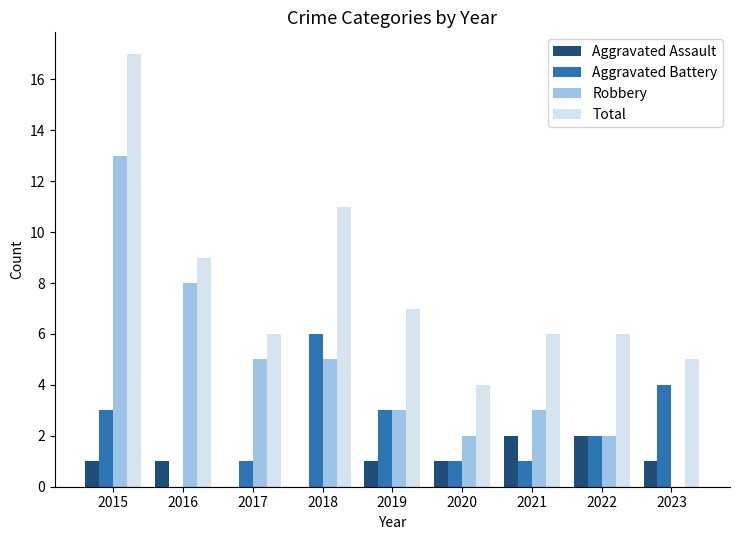

Reading left to right, transcribe all the data shown in this chart.

Aggravated Assault: 1	1	0	0	1	1	2	2	1
Aggravated Battery: 3	0	1	6	3	1	1	2	4
Robbery: 13	8	5	5	3	2	3	2	0
Total: 17	9	6	11	7	4	6	6	5